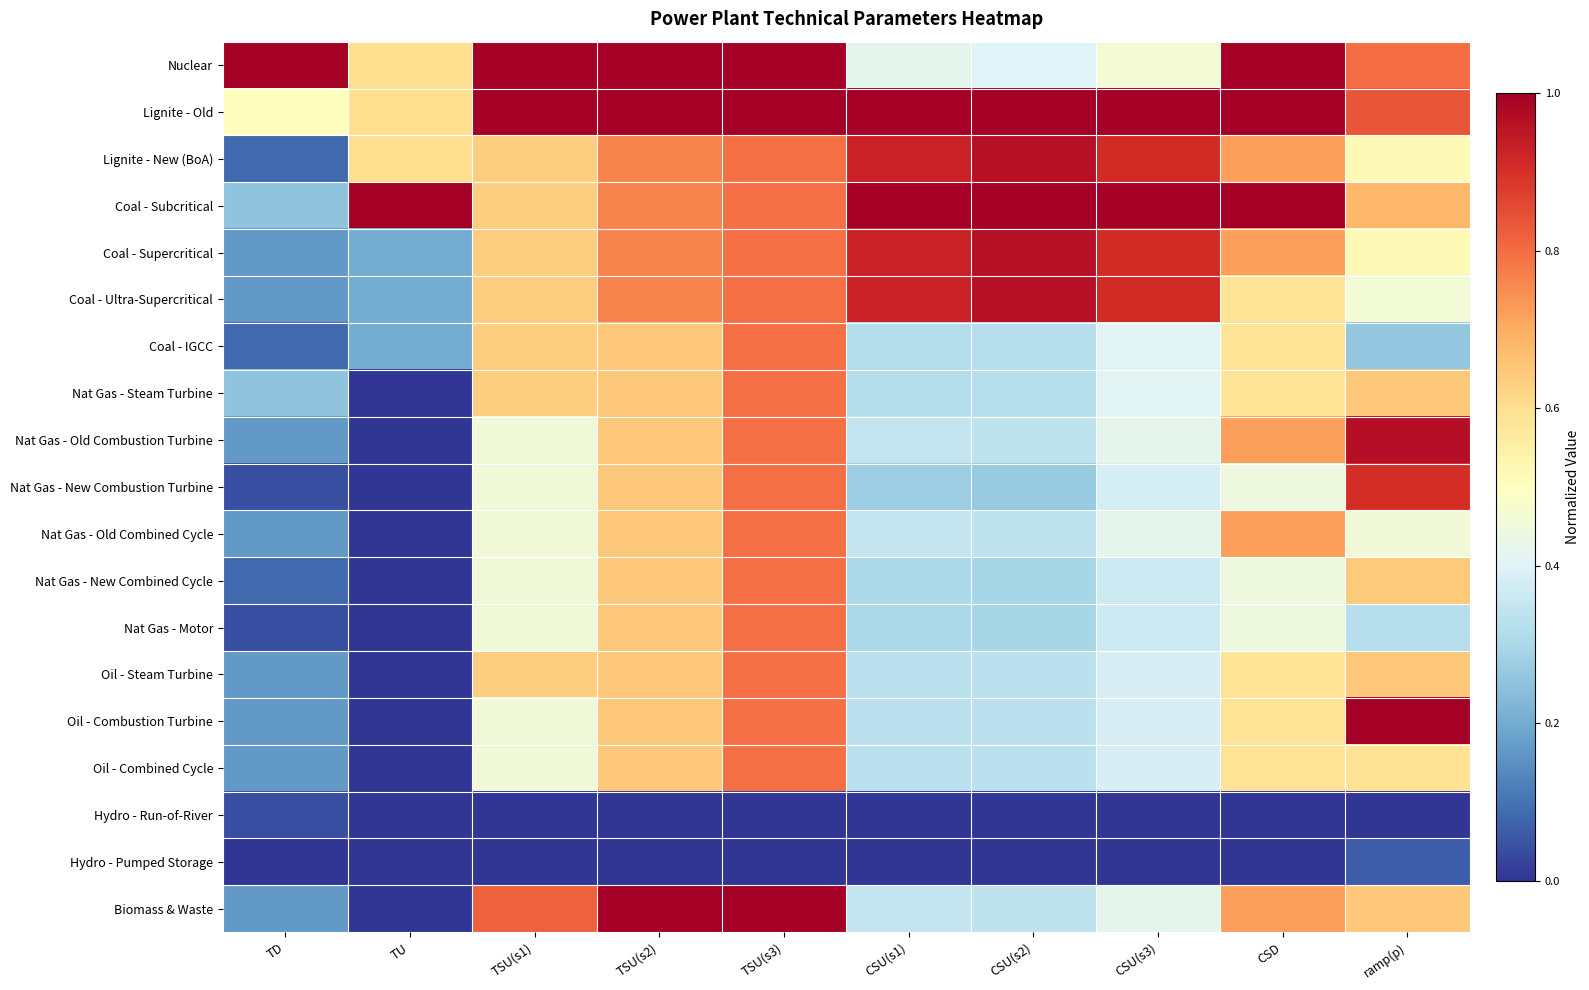

Reading right to left, transcribe all the data shown in this chart.

Nuclear: ramp(p)=0.8	CSD=1.0	CSU(s3)=0.5	CSU(s2)=0.4	CSU(s1)=0.4	TSU(s3)=1.0	TSU(s2)=1.0	TSU(s1)=1.0	TU=0.6	TD=1.0
Lignite - Old: ramp(p)=0.8	CSD=1.0	CSU(s3)=1.0	CSU(s2)=1.0	CSU(s1)=1.0	TSU(s3)=1.0	TSU(s2)=1.0	TSU(s1)=1.0	TU=0.6	TD=0.5
Lignite - New (BoA): ramp(p)=0.5	CSD=0.7	CSU(s3)=0.9	CSU(s2)=1.0	CSU(s1)=0.9	TSU(s3)=0.8	TSU(s2)=0.8	TSU(s1)=0.6	TU=0.6	TD=0.1
Coal - Subcritical: ramp(p)=0.7	CSD=1.0	CSU(s3)=1.0	CSU(s2)=1.0	CSU(s1)=1.0	TSU(s3)=0.8	TSU(s2)=0.8	TSU(s1)=0.6	TU=1.0	TD=0.2
Coal - Supercritical: ramp(p)=0.5	CSD=0.7	CSU(s3)=0.9	CSU(s2)=1.0	CSU(s1)=0.9	TSU(s3)=0.8	TSU(s2)=0.8	TSU(s1)=0.6	TU=0.2	TD=0.2
Coal - Ultra-Supercritical: ramp(p)=0.5	CSD=0.6	CSU(s3)=0.9	CSU(s2)=1.0	CSU(s1)=0.9	TSU(s3)=0.8	TSU(s2)=0.8	TSU(s1)=0.6	TU=0.2	TD=0.2
Coal - IGCC: ramp(p)=0.3	CSD=0.6	CSU(s3)=0.4	CSU(s2)=0.3	CSU(s1)=0.3	TSU(s3)=0.8	TSU(s2)=0.6	TSU(s1)=0.6	TU=0.2	TD=0.1
Nat Gas - Steam Turbine: ramp(p)=0.6	CSD=0.6	CSU(s3)=0.4	CSU(s2)=0.3	CSU(s1)=0.3	TSU(s3)=0.8	TSU(s2)=0.6	TSU(s1)=0.6	TU=0.0	TD=0.2
Nat Gas - Old Combustion Turbine: ramp(p)=1.0	CSD=0.7	CSU(s3)=0.4	CSU(s2)=0.3	CSU(s1)=0.3	TSU(s3)=0.8	TSU(s2)=0.6	TSU(s1)=0.5	TU=0.0	TD=0.2
Nat Gas - New Combustion Turbine: ramp(p)=0.9	CSD=0.4	CSU(s3)=0.4	CSU(s2)=0.3	CSU(s1)=0.3	TSU(s3)=0.8	TSU(s2)=0.6	TSU(s1)=0.5	TU=0.0	TD=0.0
Nat Gas - Old Combined Cycle: ramp(p)=0.5	CSD=0.7	CSU(s3)=0.4	CSU(s2)=0.3	CSU(s1)=0.3	TSU(s3)=0.8	TSU(s2)=0.6	TSU(s1)=0.5	TU=0.0	TD=0.2
Nat Gas - New Combined Cycle: ramp(p)=0.6	CSD=0.4	CSU(s3)=0.4	CSU(s2)=0.3	CSU(s1)=0.3	TSU(s3)=0.8	TSU(s2)=0.6	TSU(s1)=0.5	TU=0.0	TD=0.1
Nat Gas - Motor: ramp(p)=0.3	CSD=0.4	CSU(s3)=0.4	CSU(s2)=0.3	CSU(s1)=0.3	TSU(s3)=0.8	TSU(s2)=0.6	TSU(s1)=0.5	TU=0.0	TD=0.0
Oil - Steam Turbine: ramp(p)=0.6	CSD=0.6	CSU(s3)=0.4	CSU(s2)=0.3	CSU(s1)=0.3	TSU(s3)=0.8	TSU(s2)=0.6	TSU(s1)=0.6	TU=0.0	TD=0.2
Oil - Combustion Turbine: ramp(p)=1.0	CSD=0.6	CSU(s3)=0.4	CSU(s2)=0.3	CSU(s1)=0.3	TSU(s3)=0.8	TSU(s2)=0.6	TSU(s1)=0.5	TU=0.0	TD=0.2
Oil - Combined Cycle: ramp(p)=0.6	CSD=0.6	CSU(s3)=0.4	CSU(s2)=0.3	CSU(s1)=0.3	TSU(s3)=0.8	TSU(s2)=0.6	TSU(s1)=0.5	TU=0.0	TD=0.2
Hydro - Run-of-River: ramp(p)=0.0	CSD=0.0	CSU(s3)=0.0	CSU(s2)=0.0	CSU(s1)=0.0	TSU(s3)=0.0	TSU(s2)=0.0	TSU(s1)=0.0	TU=0.0	TD=0.0
Hydro - Pumped Storage: ramp(p)=0.1	CSD=0.0	CSU(s3)=0.0	CSU(s2)=0.0	CSU(s1)=0.0	TSU(s3)=0.0	TSU(s2)=0.0	TSU(s1)=0.0	TU=0.0	TD=0.0
Biomass & Waste: ramp(p)=0.6	CSD=0.7	CSU(s3)=0.4	CSU(s2)=0.3	CSU(s1)=0.3	TSU(s3)=1.0	TSU(s2)=1.0	TSU(s1)=0.8	TU=0.0	TD=0.2